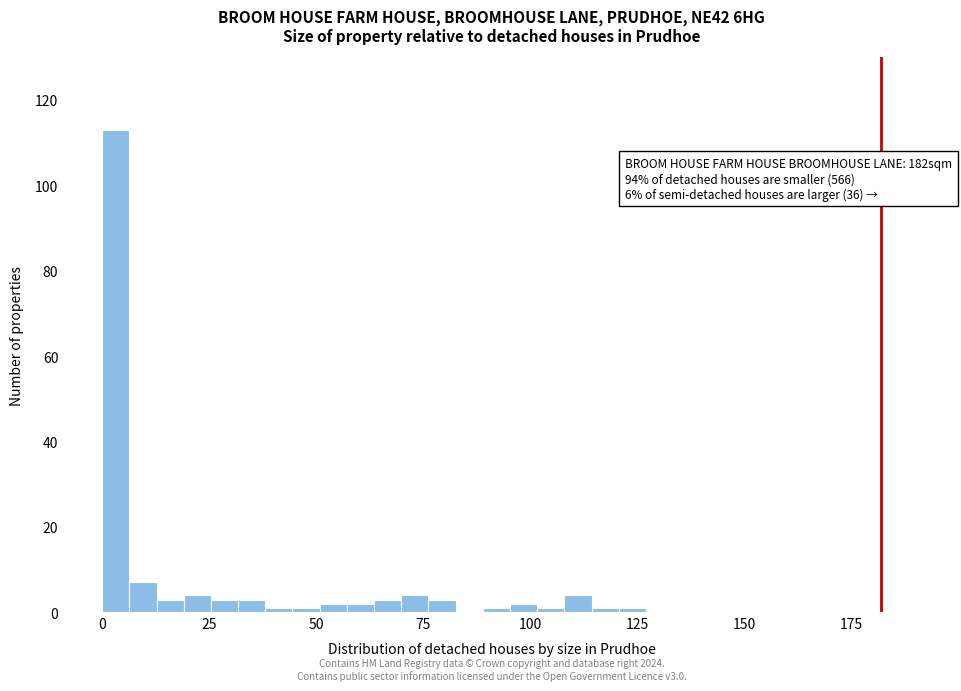

Around what value on the x-axis is the tallest bar? Give the approximate position of its centre, as read against the axis.

5